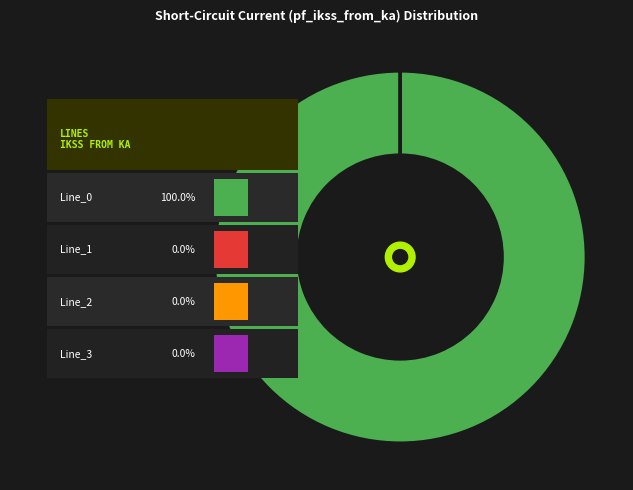

How many slices are in this pie chart?

4